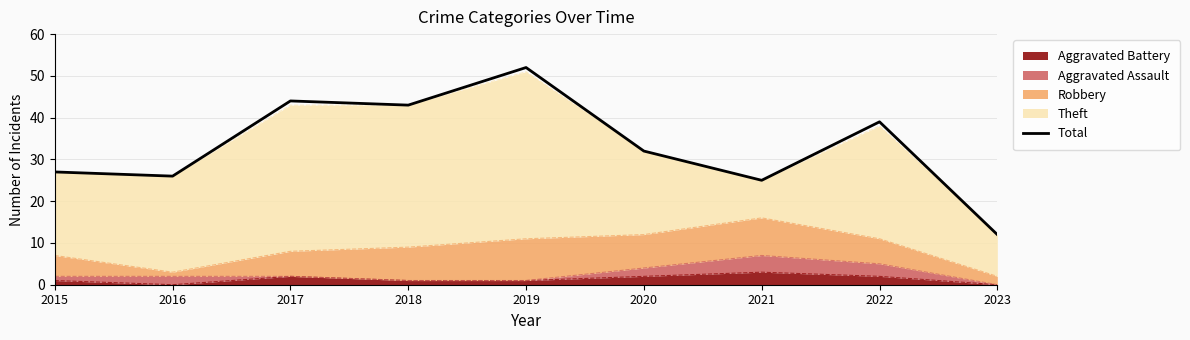

What is the average value?

33